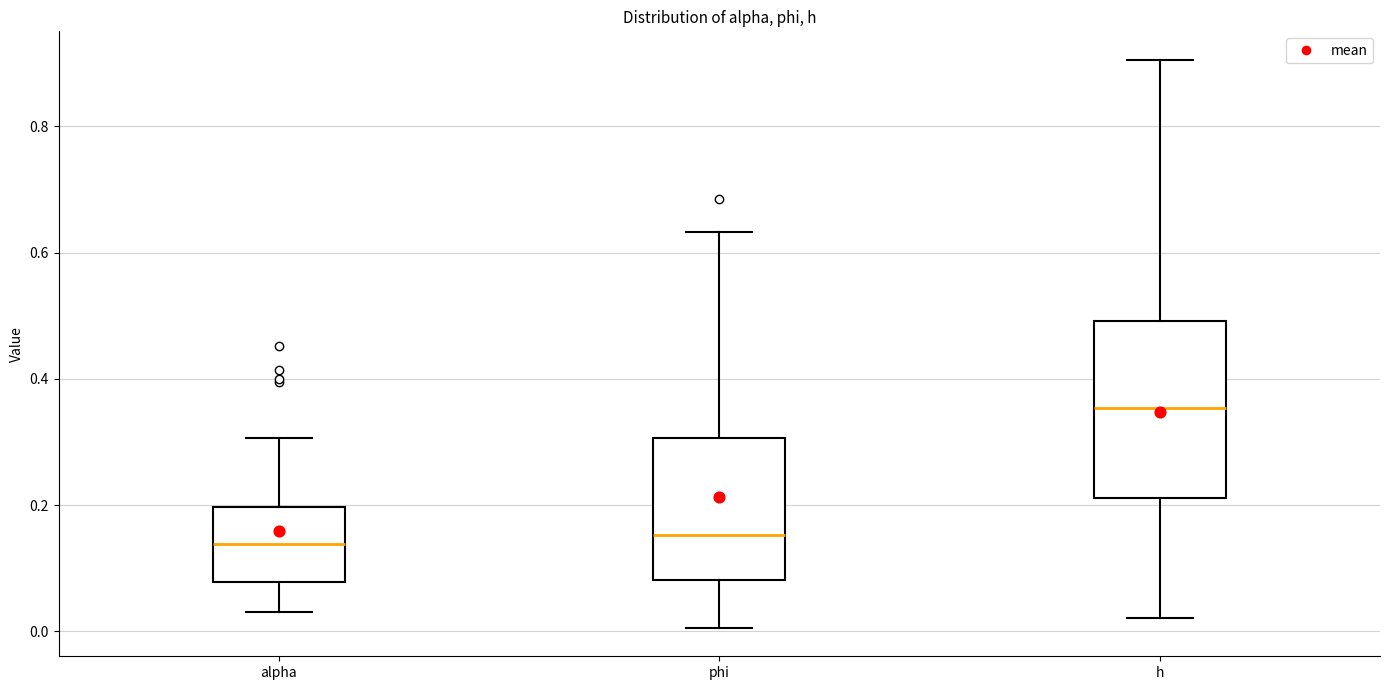

Reading left to right, transcribe this box plot: for each box, give where its median line is, the range the box spans, and where its two whiskers end, as read against the y-axis. The values are not printed on the chart, so give them approximately, as read against the axis.

alpha: median 0.14, box 0.08 to 0.20, whiskers 0.04 to 0.30
phi: median 0.16, box 0.08 to 0.30, whiskers 0.00 to 0.64
h: median 0.36, box 0.22 to 0.50, whiskers 0.02 to 0.90